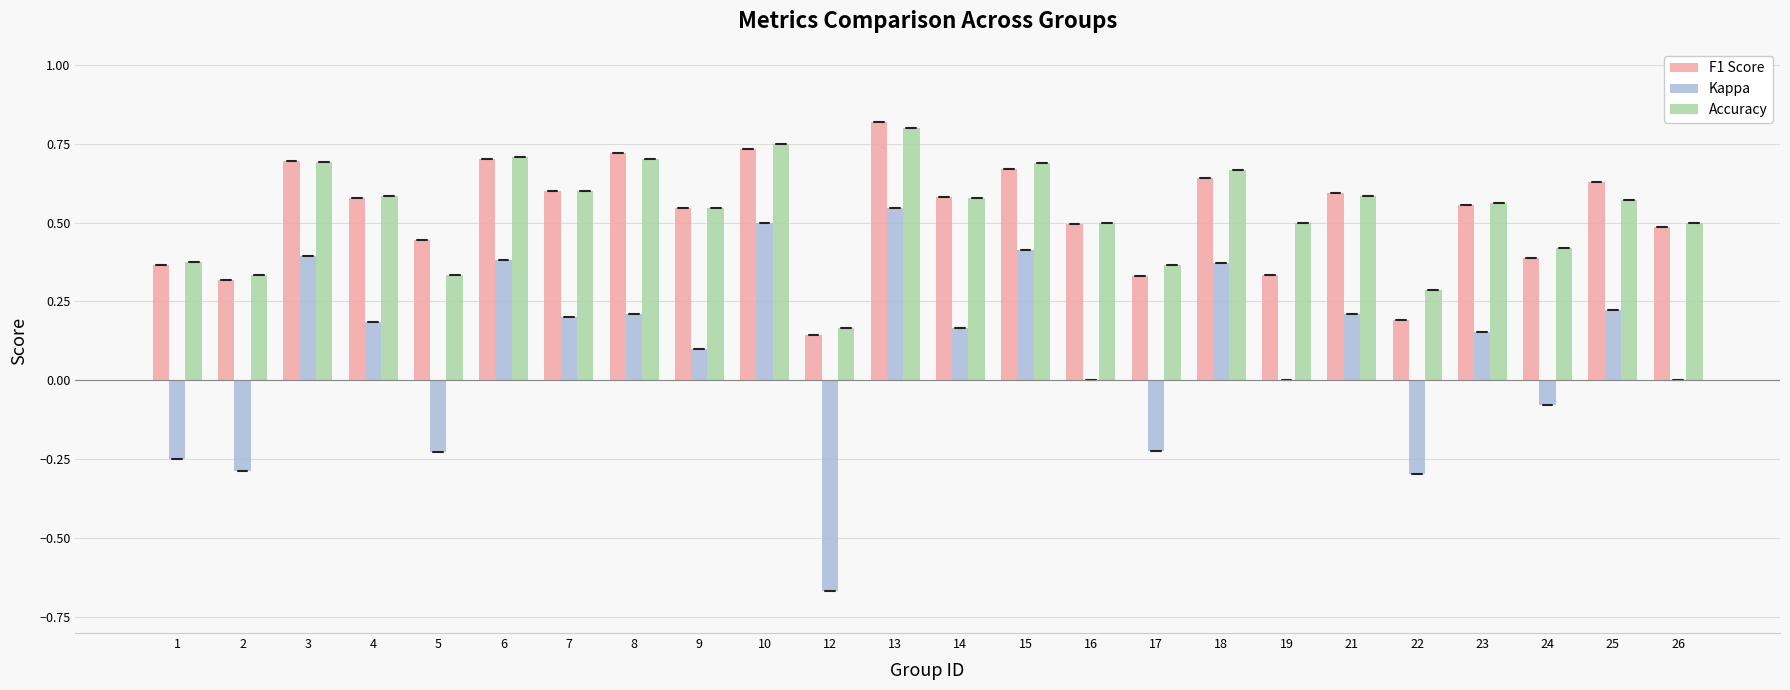

Is the value of Accuracy at 10 greater than the value of Kappa at 18?

Yes